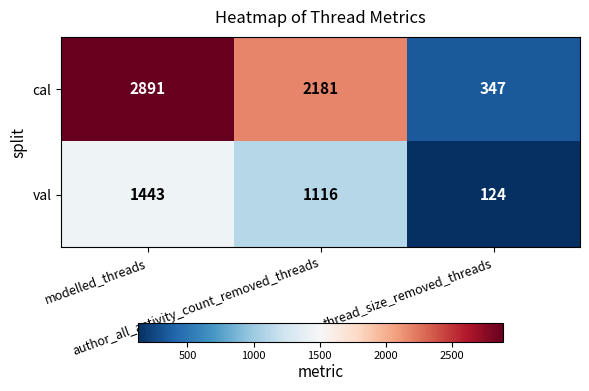

What is the lowest value of the val series?

124